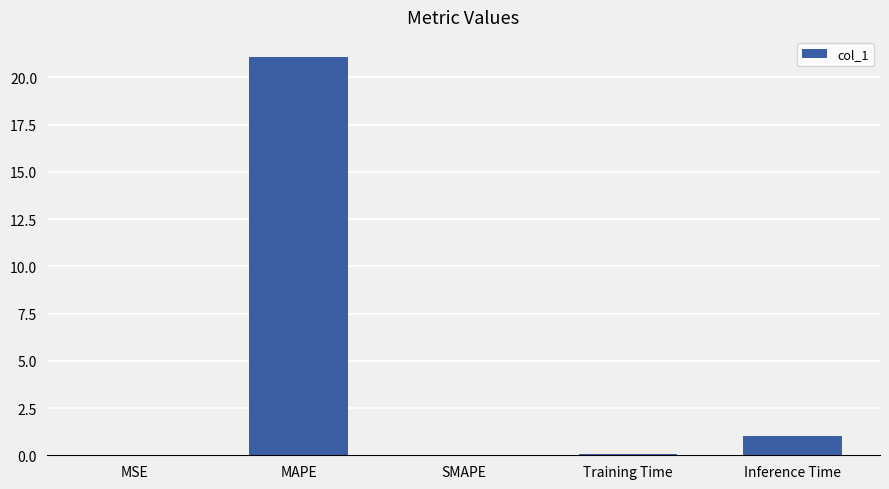

What is the sum of all values?

22.2